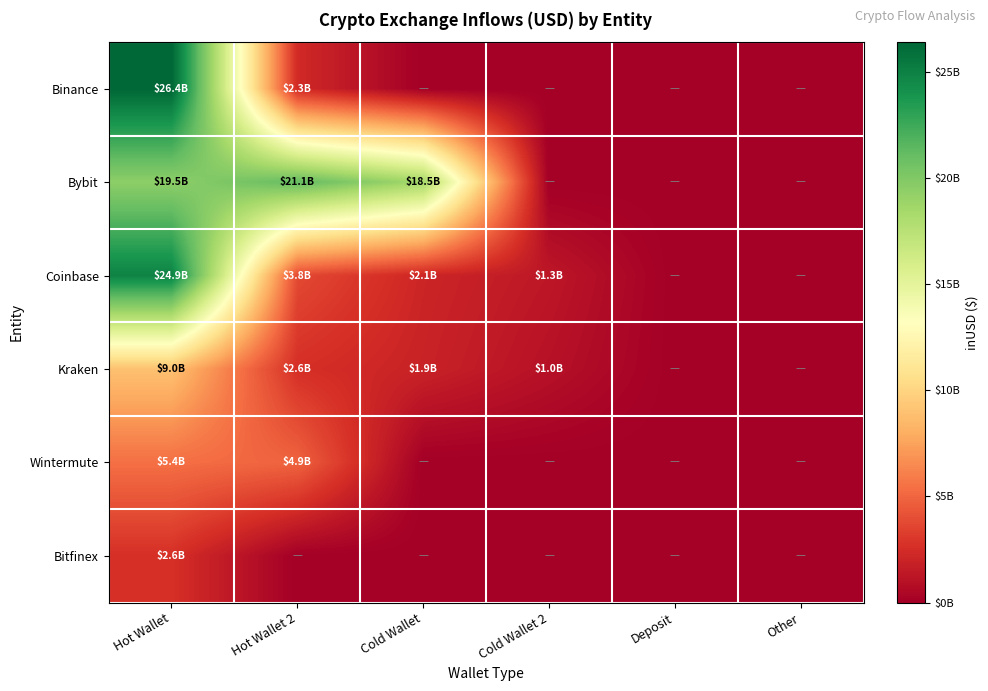

Reading left to right, list all the values displayed in this chart.

Binance: Hot Wallet=26415411231.4	Hot Wallet 2=2315183887.0	Cold Wallet=0.0	Cold Wallet 2=0.0	Deposit=0.0	Other=0.0
Bybit: Hot Wallet=19476257585.1	Hot Wallet 2=21121794663.3	Cold Wallet=18484696249.4	Cold Wallet 2=0.0	Deposit=0.0	Other=0.0
Coinbase: Hot Wallet=24903995692.8	Hot Wallet 2=3801158474.7	Cold Wallet=2092624625.5	Cold Wallet 2=1327983405.9	Deposit=0.0	Other=0.0
Kraken: Hot Wallet=8950400238.0	Hot Wallet 2=2599160960.0	Cold Wallet=1925590016.0	Cold Wallet 2=991319217.7	Deposit=0.0	Other=0.0
Wintermute: Hot Wallet=5417014508.9	Hot Wallet 2=4898637308.3	Cold Wallet=0.0	Cold Wallet 2=0.0	Deposit=0.0	Other=0.0
Bitfinex: Hot Wallet=2630920802.9	Hot Wallet 2=0.0	Cold Wallet=0.0	Cold Wallet 2=0.0	Deposit=0.0	Other=0.0